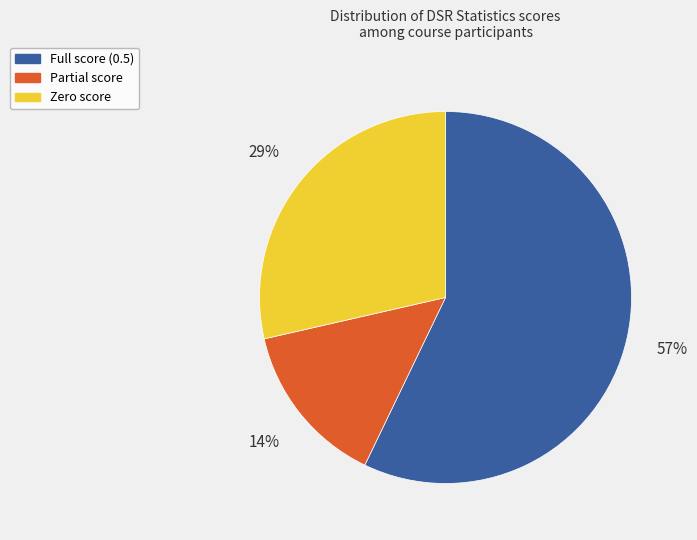

How many slices are in this pie chart?

3